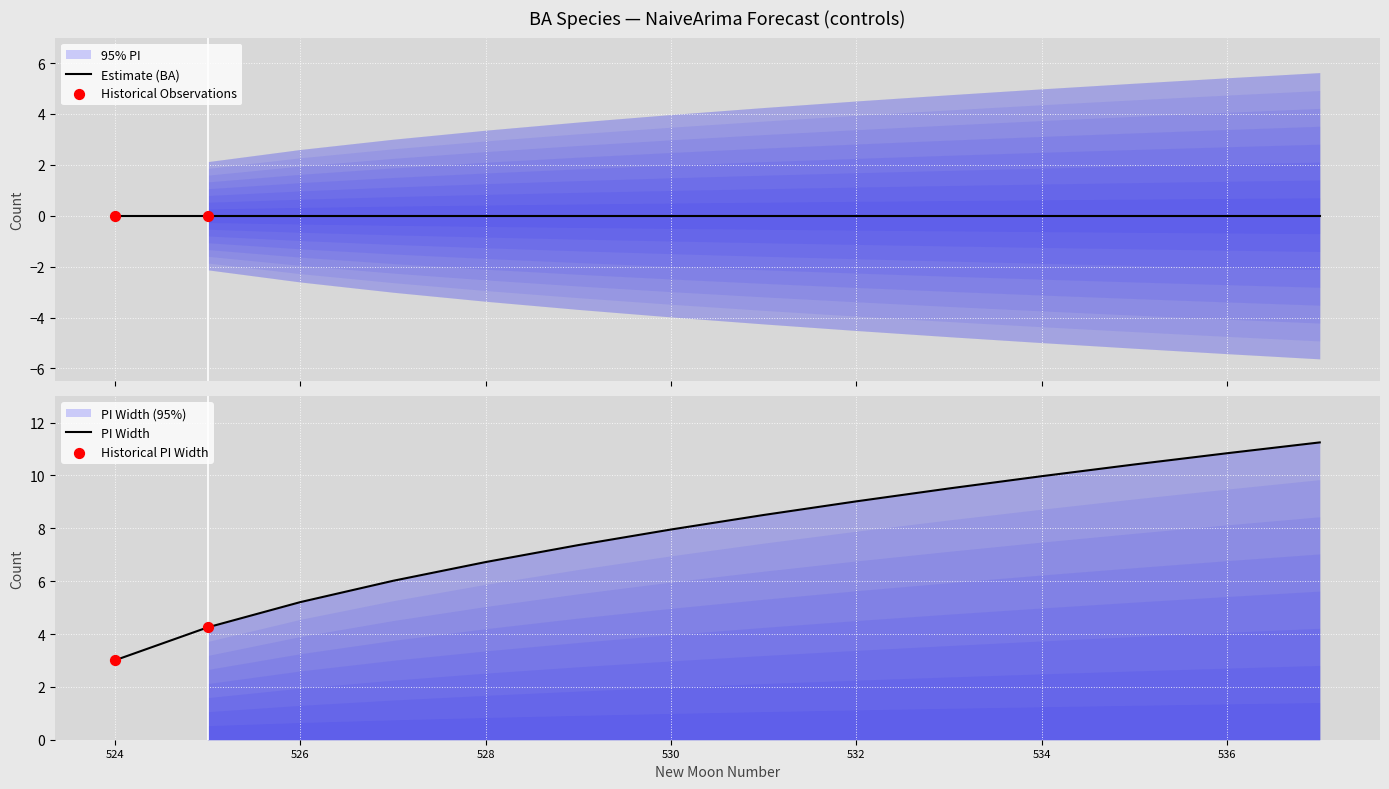

Is the value of estimate at 528 greater than the value of lower_pi at 524?

Yes